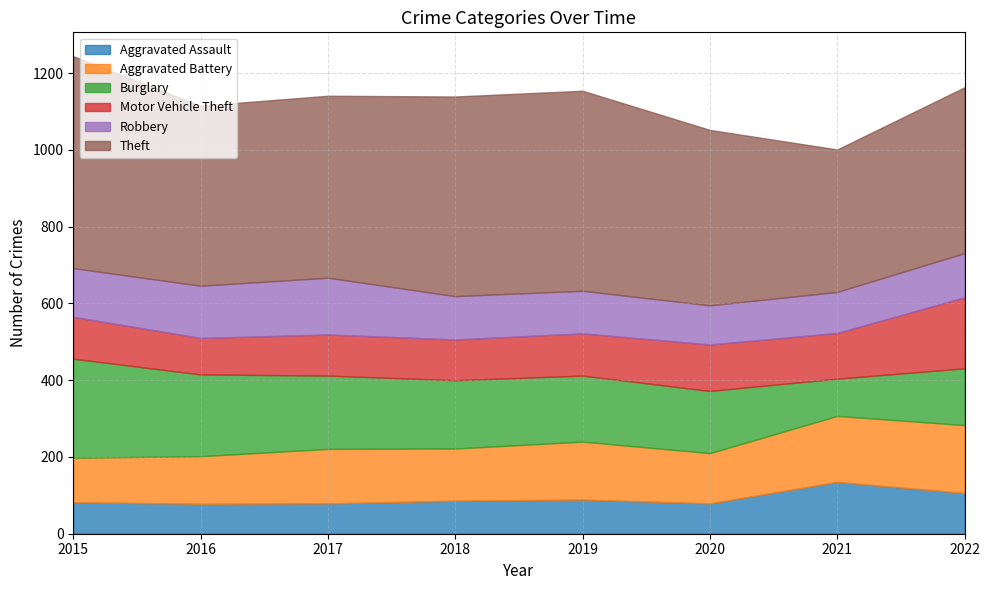

At 2020, list the series in order from smallest to largest.

Aggravated Assault, Robbery, Motor Vehicle Theft, Aggravated Battery, Burglary, Theft